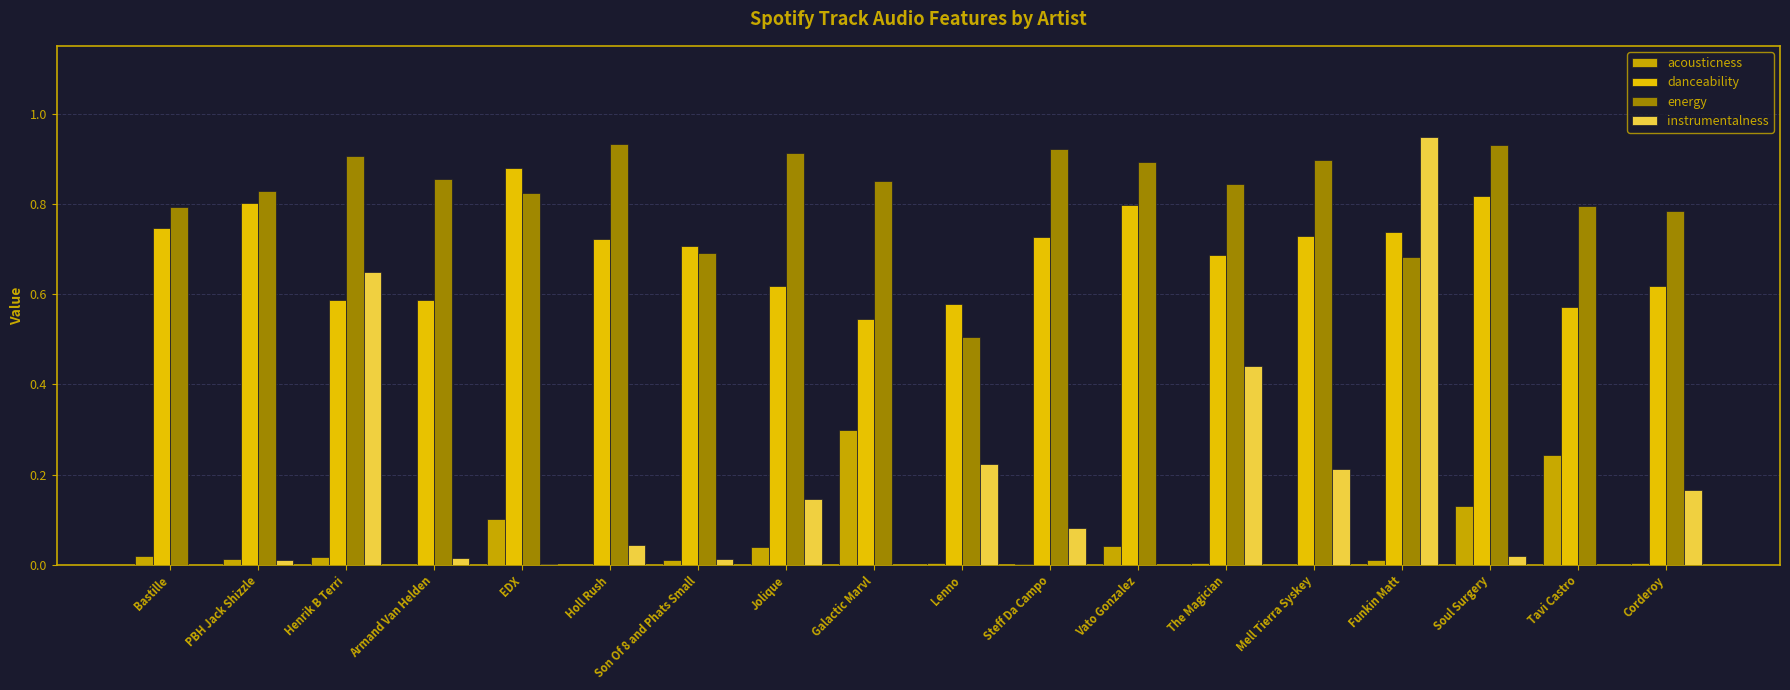

Which series has the widest spread of values?

instrumentalness